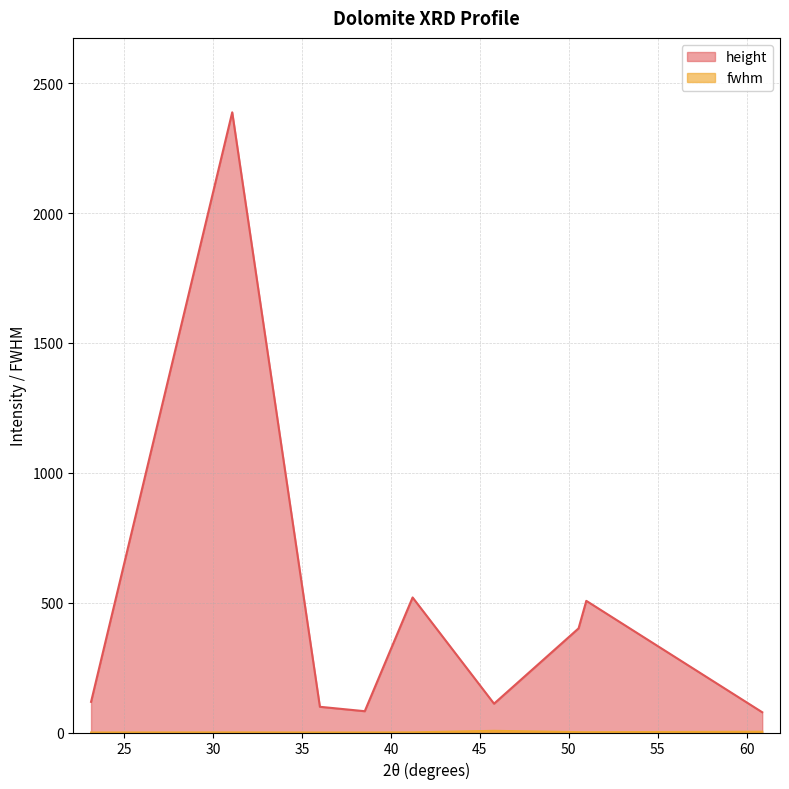

Which has a higher value, 38.52698356759579 or 50.98523465674467?

50.98523465674467